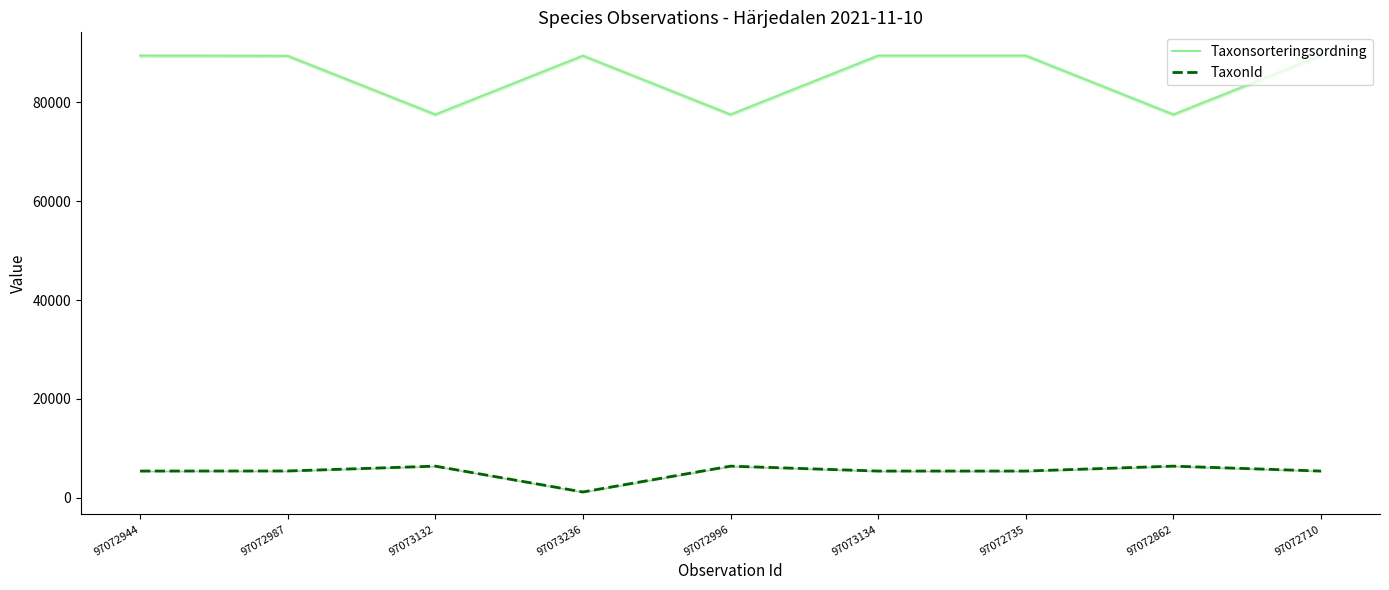

Reading left to right, list all the values displayed in this chart.

Taxonsorteringsordning: 97072944=89410	97072987=89356	97073132=77506	97073236=89392	97072996=77506	97073134=89410	97072735=89410	97072862=77506	97072710=89410
TaxonId: 97072944=5432	97072987=5447	97073132=6425	97073236=1202	97072996=6425	97073134=5432	97072735=5432	97072862=6425	97072710=5432